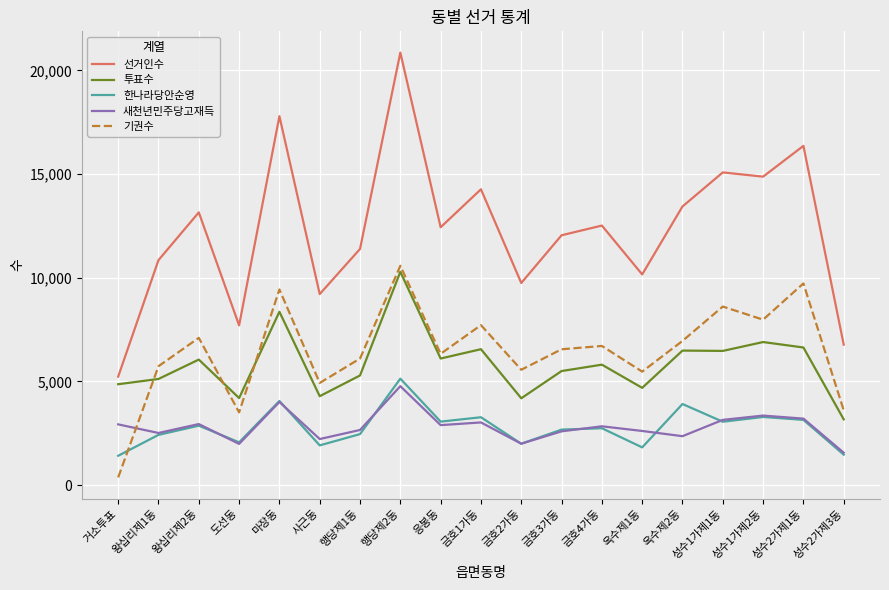

Which series has the widest spread of values?

선거인수